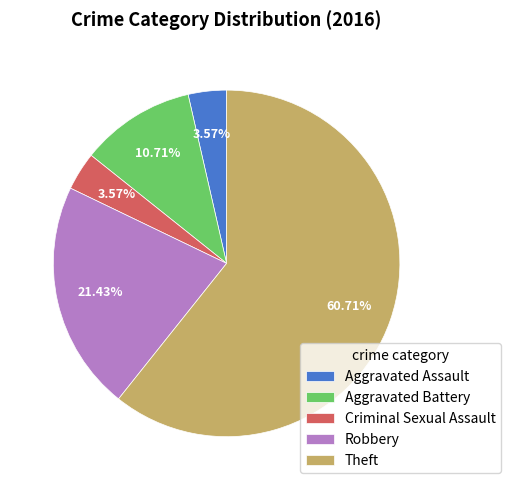

What is the largest slice in the pie chart?

Theft